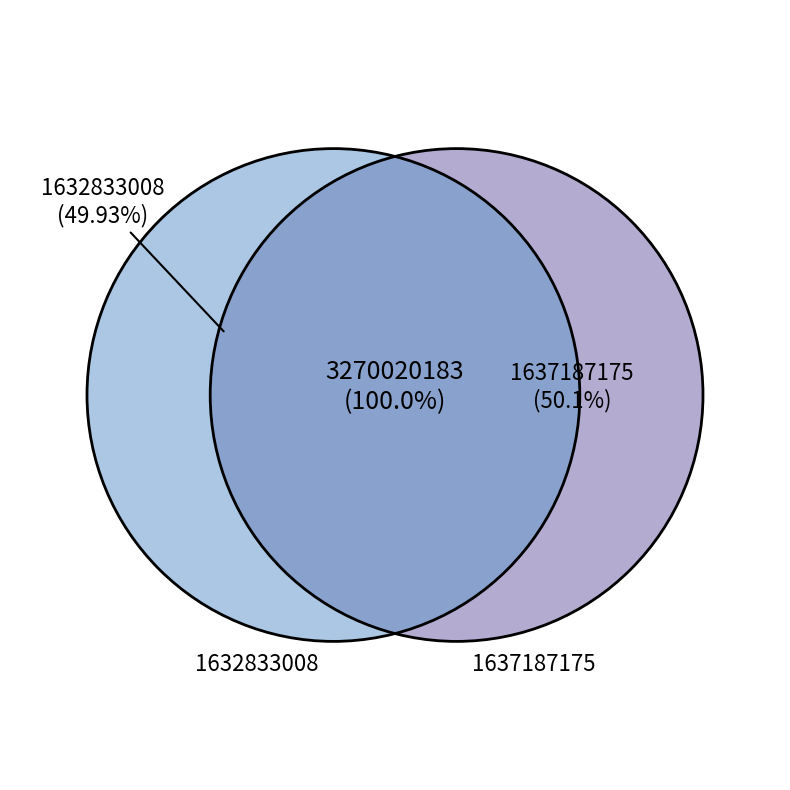

Which category has the biggest portion of the pie?

1637187175